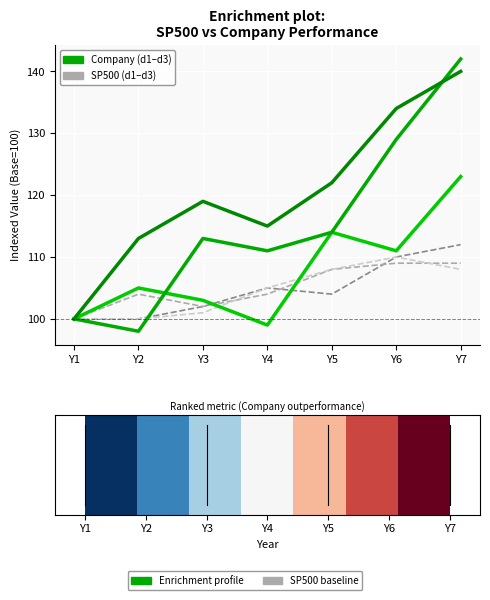

Reading left to right, transcribe all the data shown in this chart.

SP500_d1: 100	100	102	105	104	110	112
SP500_d2: 100	104	102	104	108	109	109
SP500_d3: 100	100	101	105	108	110	108
Company_d1: 100	105	103	99	114	111	123
Company_d2: 100	98	113	111	114	129	142
Company_d3: 100	113	119	115	122	134	140